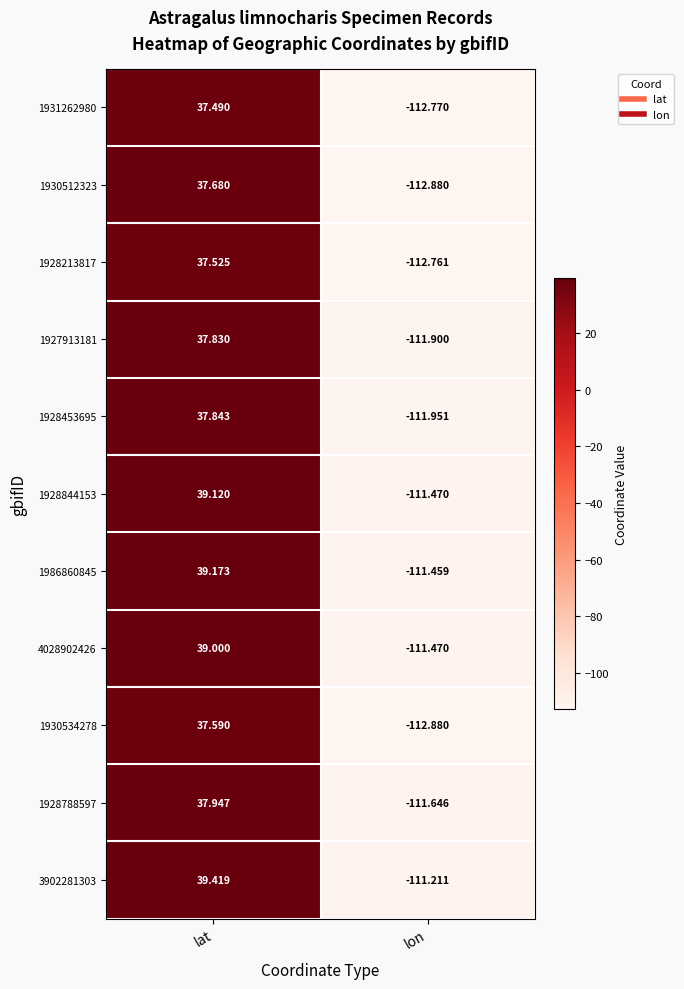

Which category has the highest value across all series?

lat